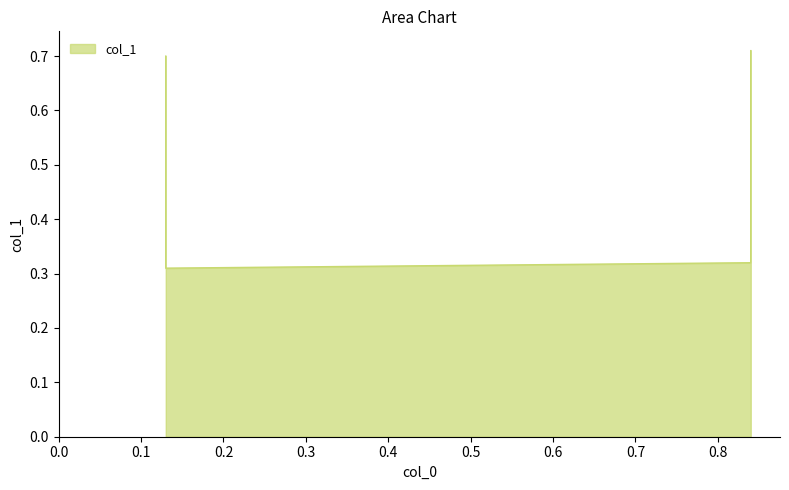

Is it true that the value at 0.84 is 0.2?

False